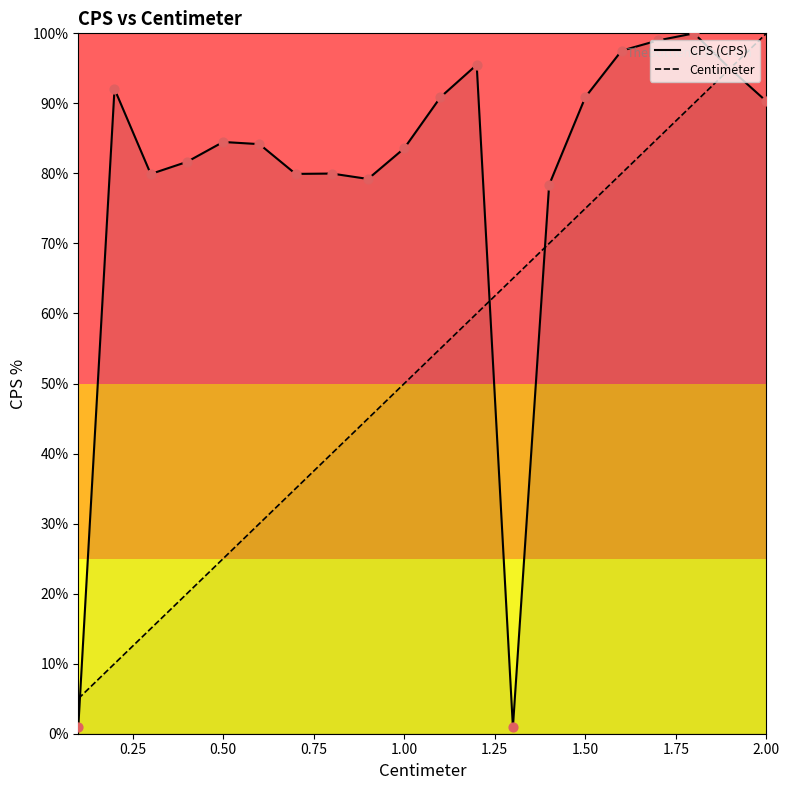

What are all the series names shown in the legend?

CPS (CPS), Centimeter